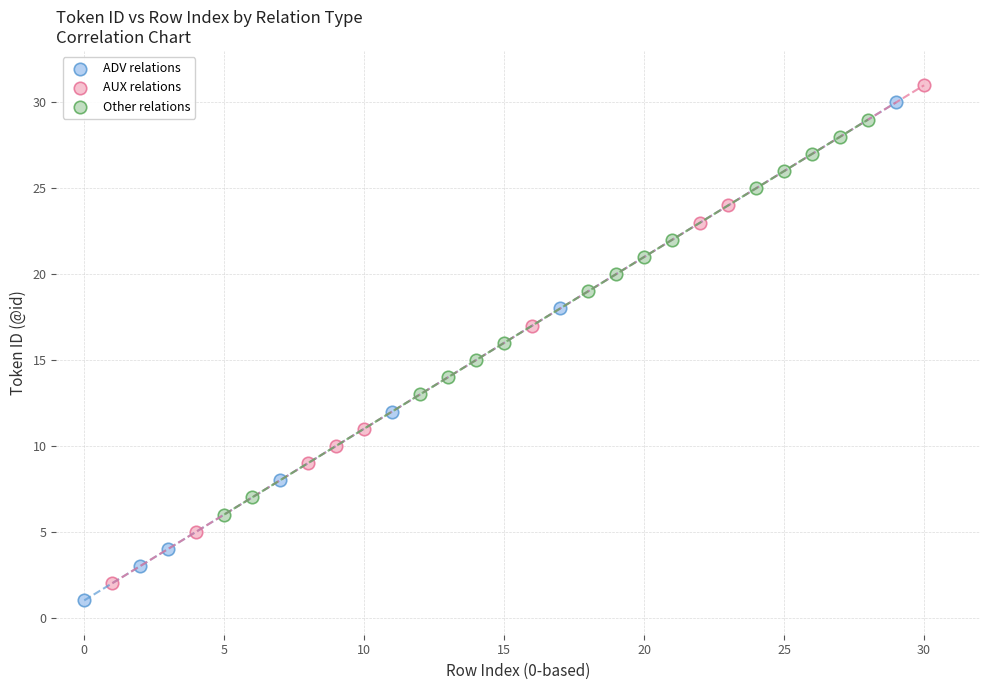

Which series reaches the minimum Y coordinate?

ADV relations